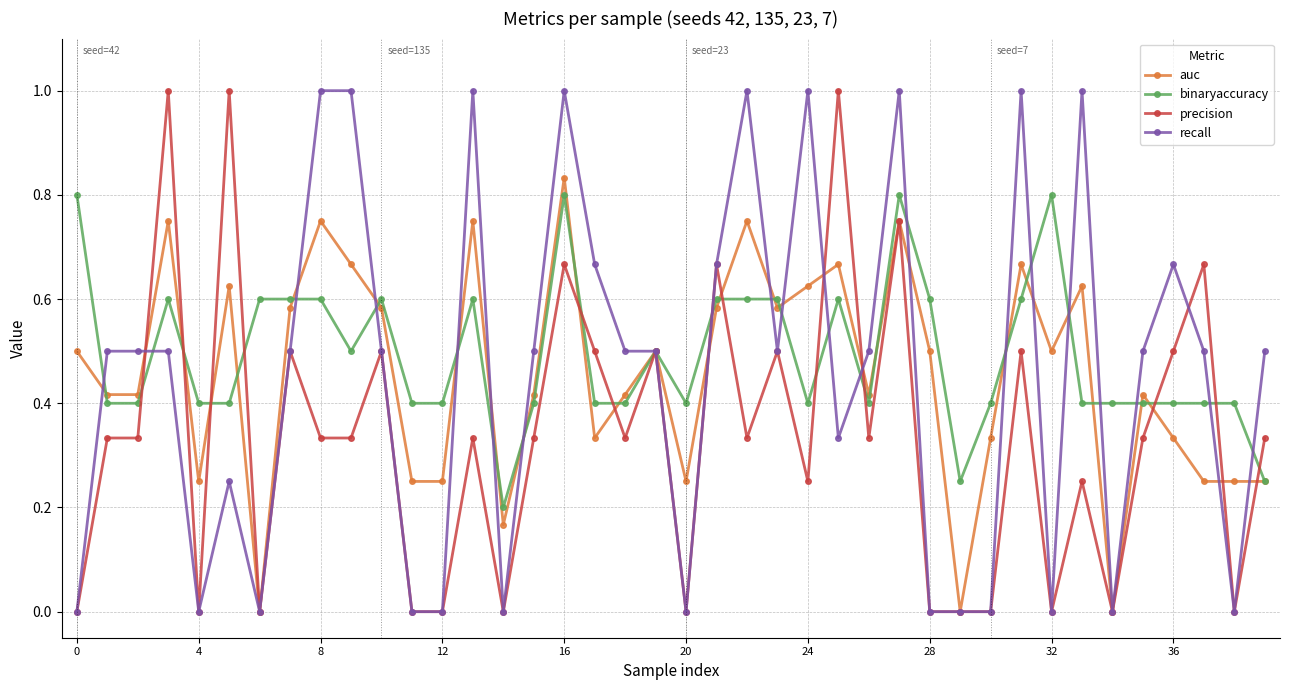

What is the maximum value shown in the chart?

1.0